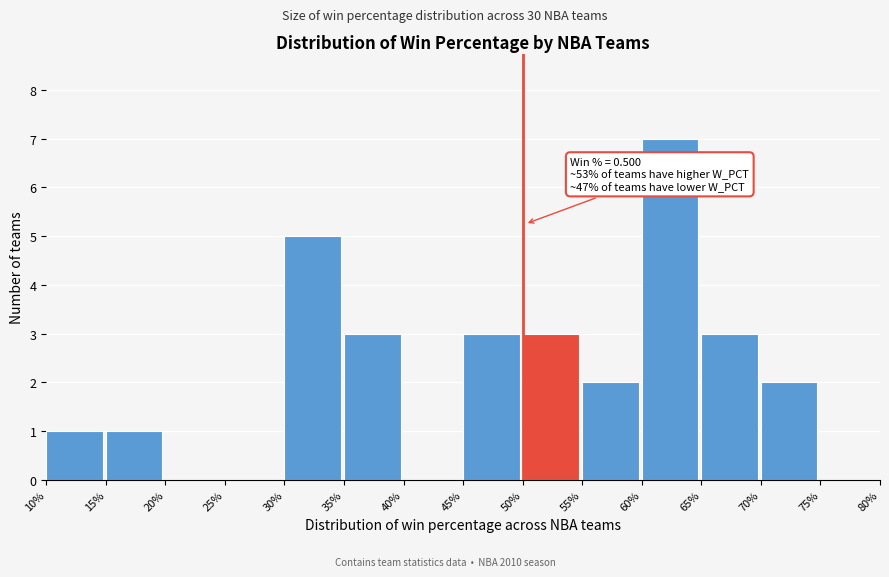

Reading left to right, what are all the values shown in this chart?

10%=1	15%=1	20%=0	25%=0	30%=5	35%=3	40%=0	45%=3	50%=3	55%=2	60%=7	65%=3	70%=2	75%=0